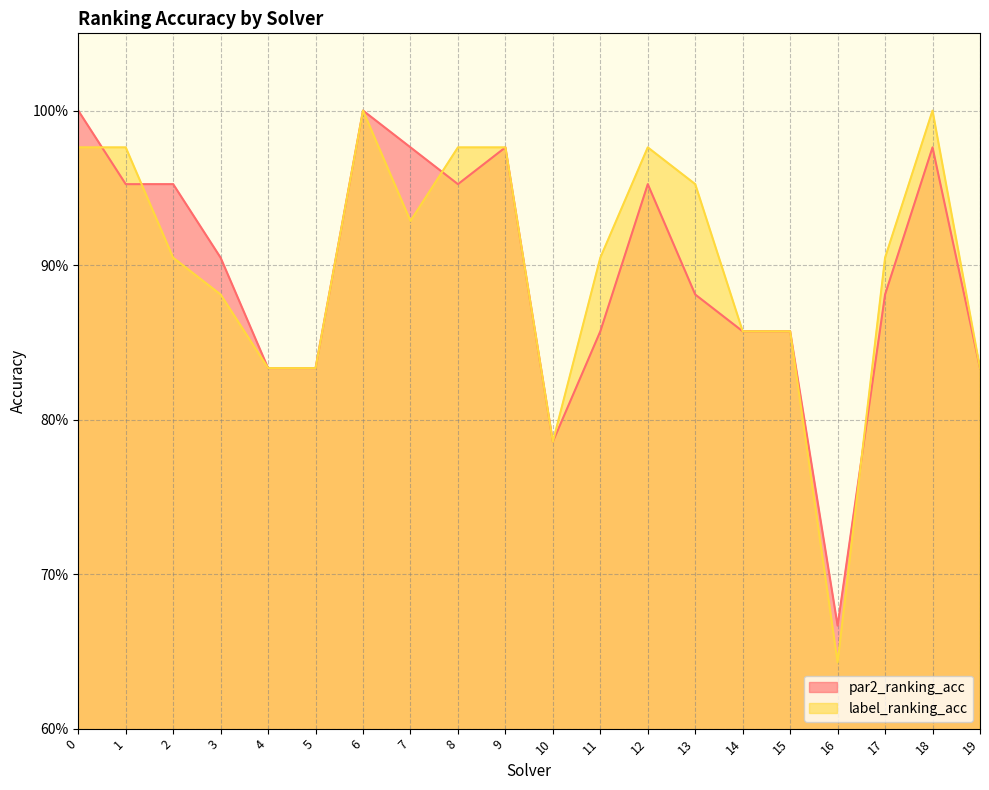

Count the number of categories in the chart.

20